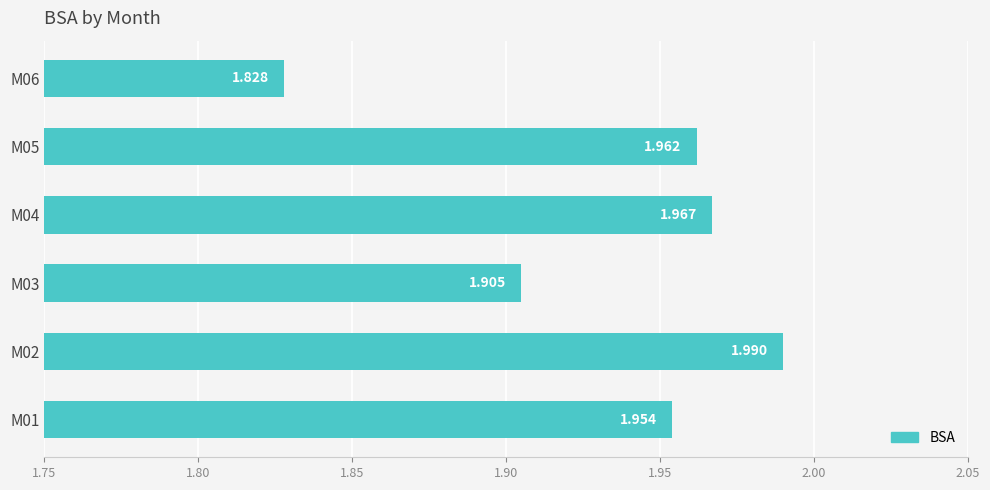

How many bars are there in total?

6